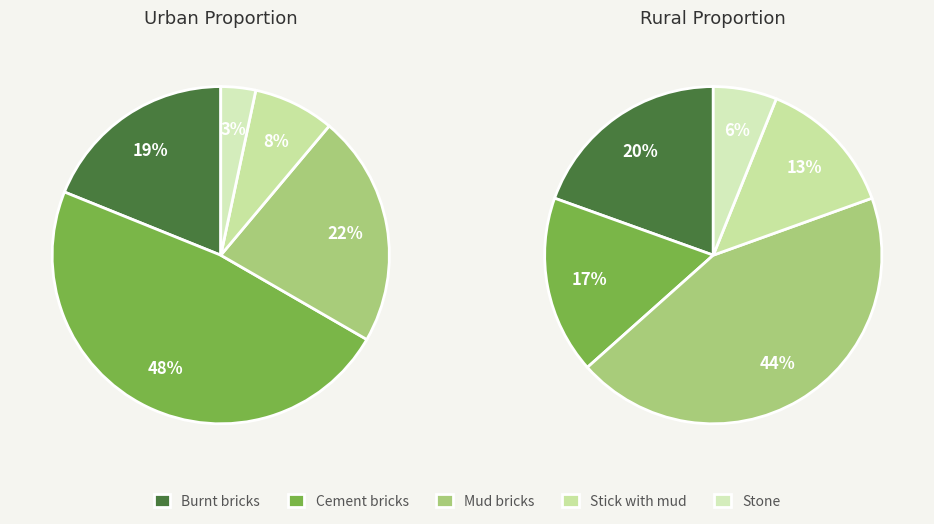

How many slices are in this pie chart?

5